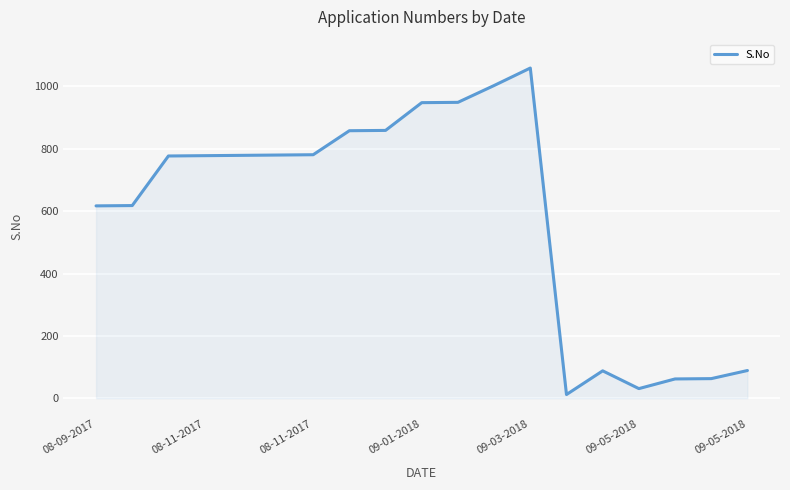

What is the difference between the maximum and minimum values?

1047